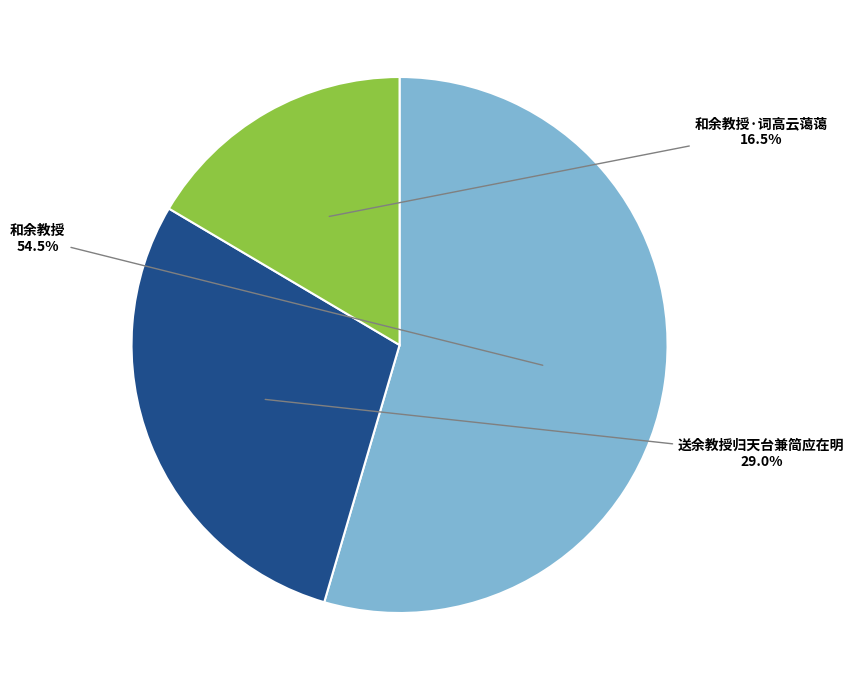

Combined, what portion of the pie is 和余教授 and 送余教授归天台兼简应在明?

83.5%